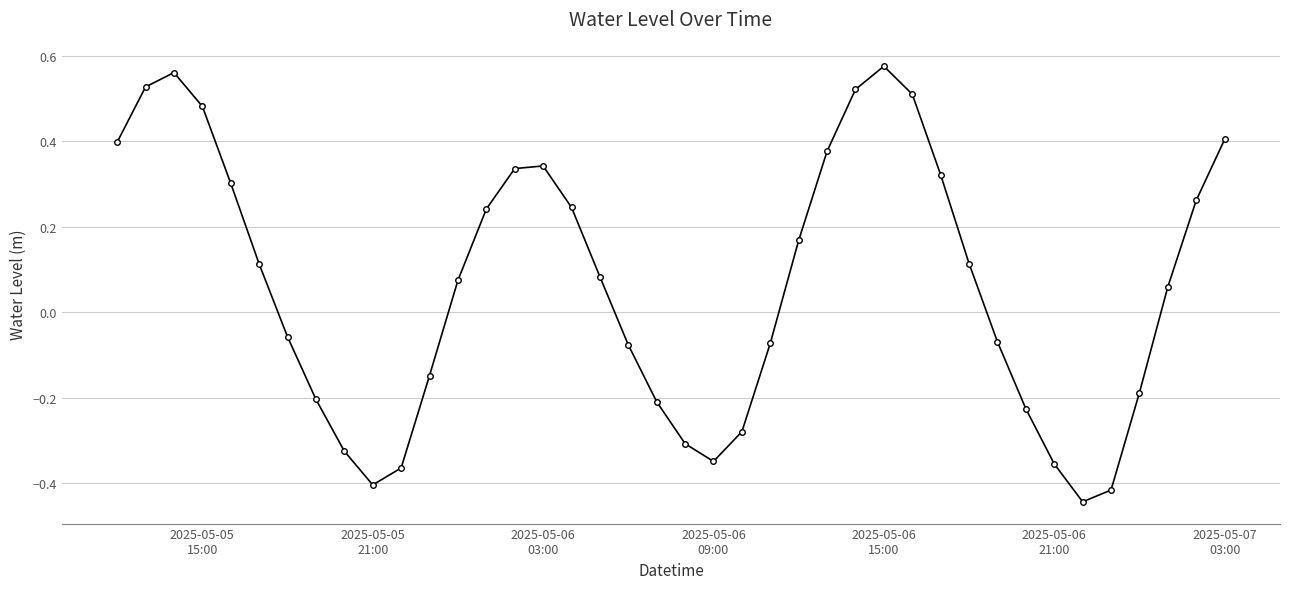

True or false: the data has more than 0 interior local peaks.

True